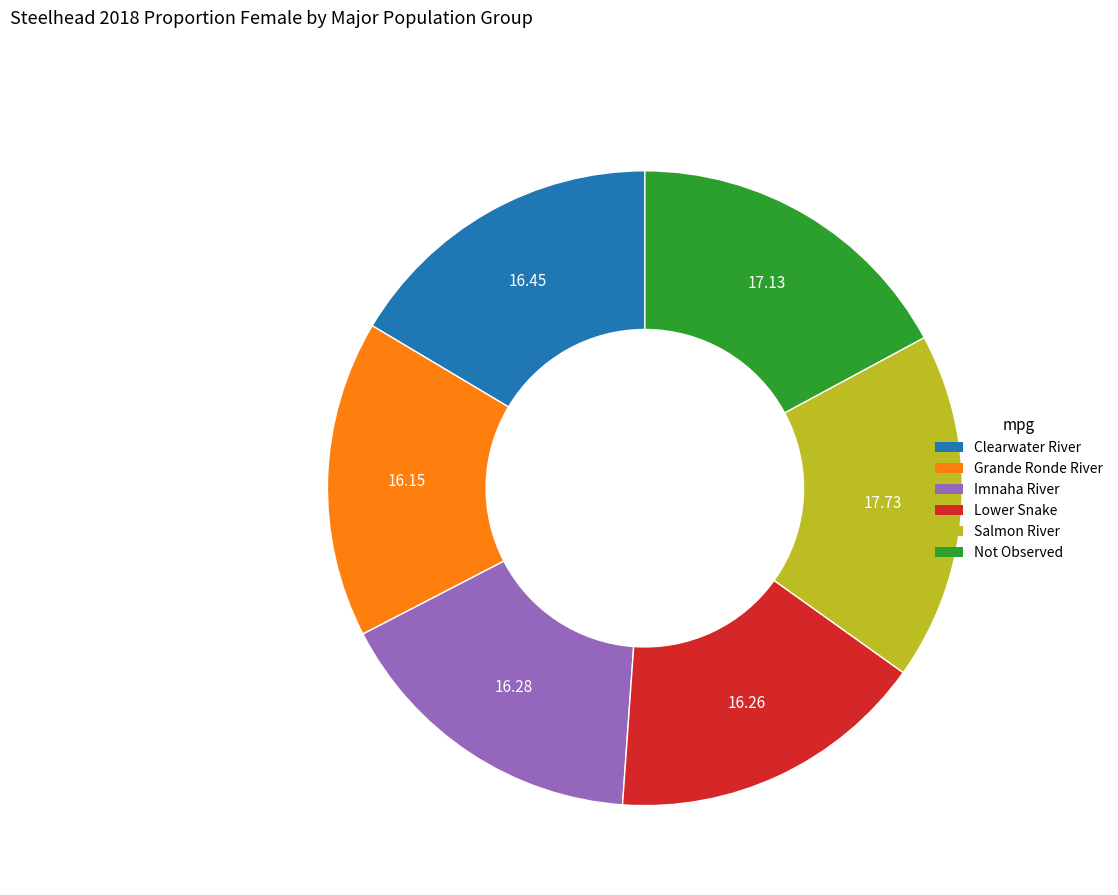

Do Salmon River and Clearwater River together represent more than half of the pie?

No